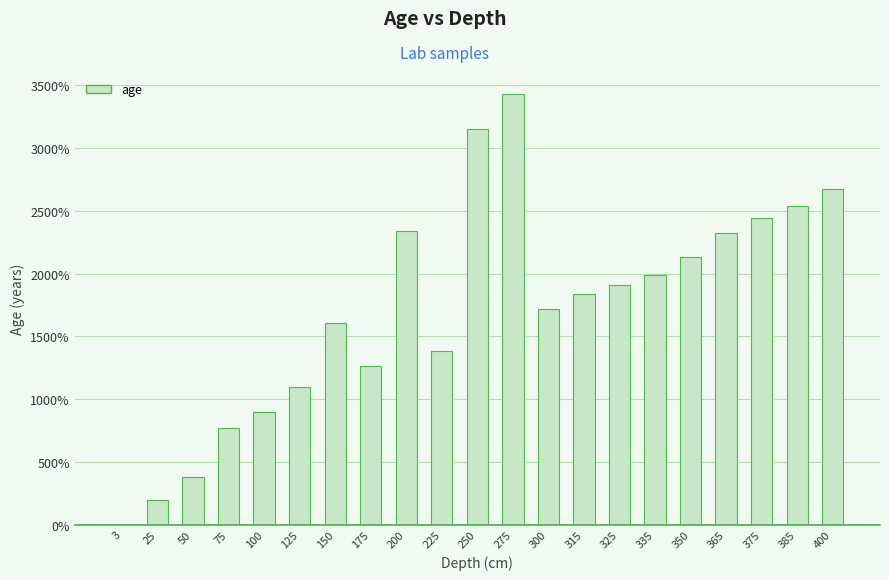

The chart shows a value of 663.9 at 315. True or false?

False